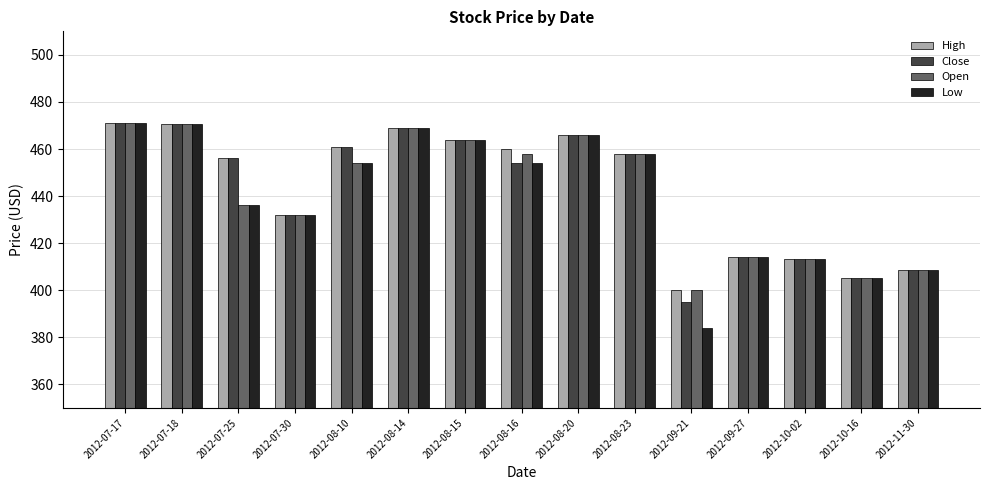

What is the approximate value of Open at 2012-07-30?

432.0